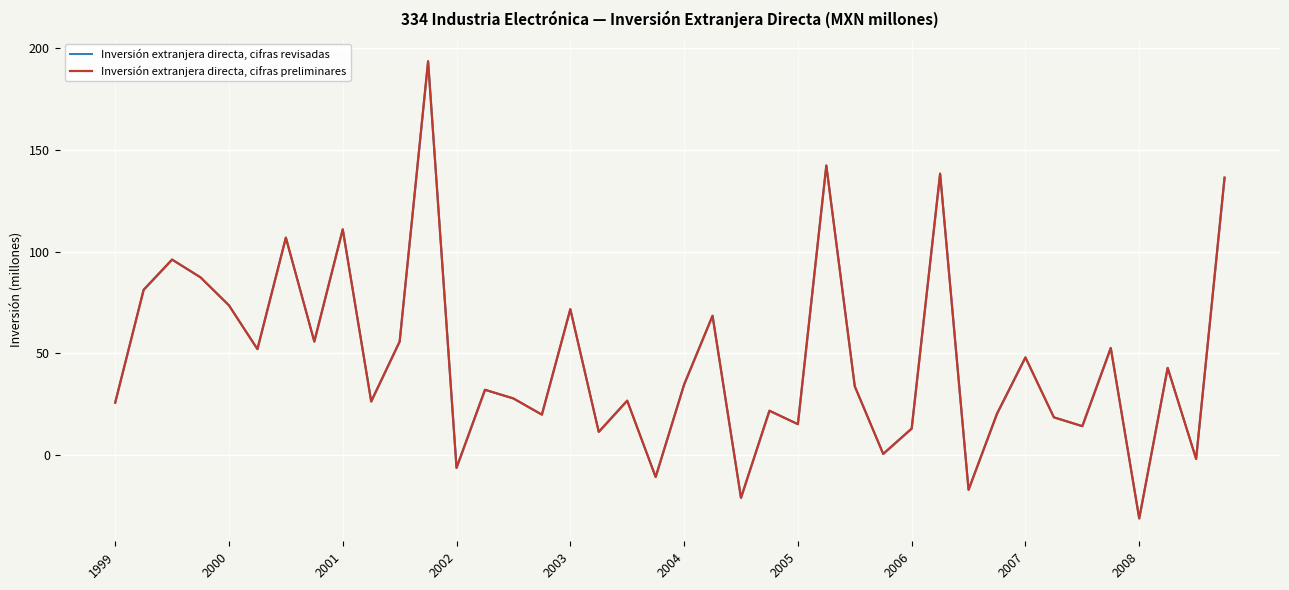

What is the average value of the Inversión extranjera directa, cifras preliminares series?

46.8